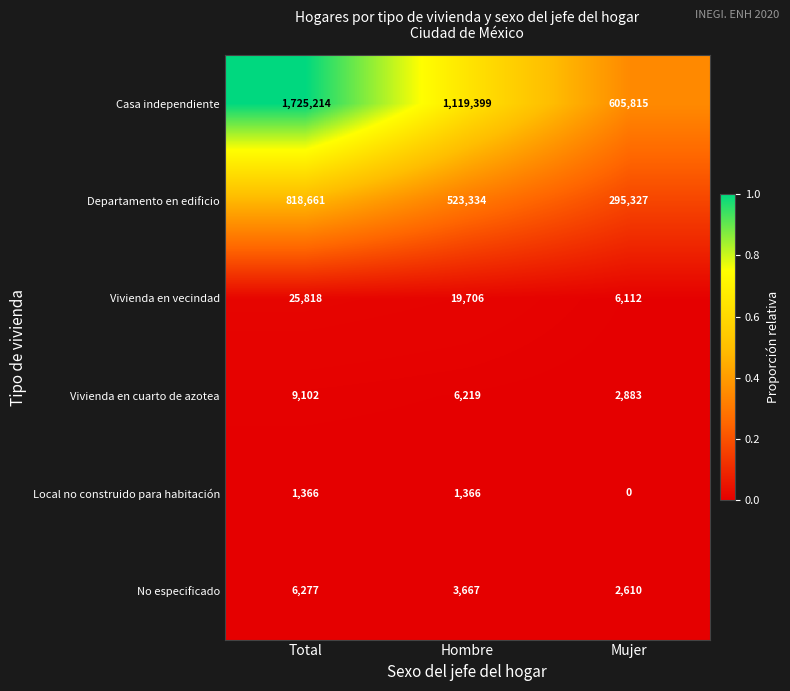

At which category is the sum across all series the highest?

Total